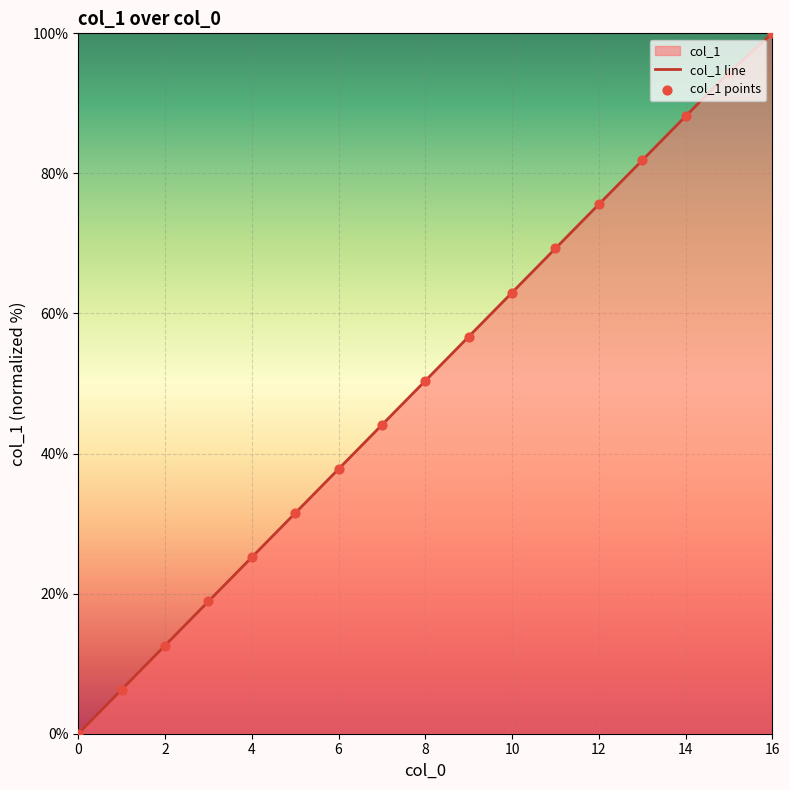

Between 3 and 2, which is larger?

3